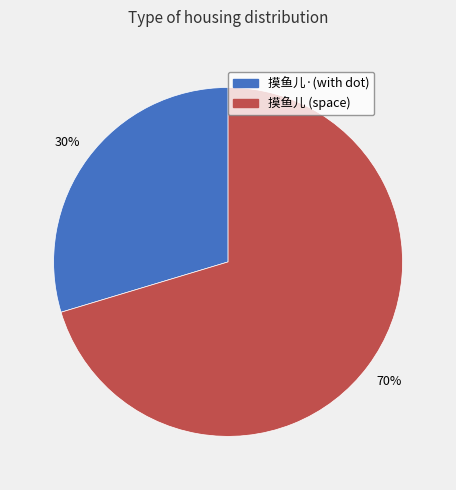

Does any single category account for the majority?

Yes